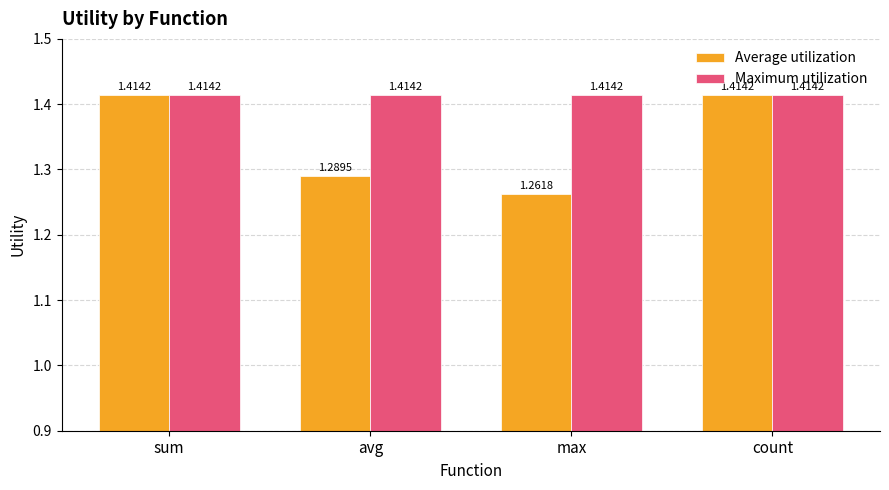

What is the spread (max minus min) of values at max?

0.2